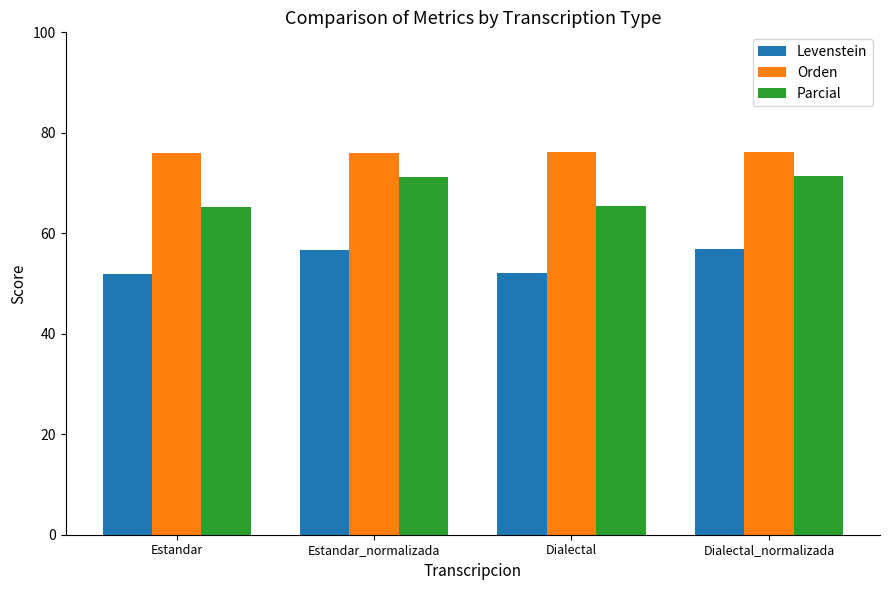

At Estandar_normalizada, list the series in order from largest to smallest.

Orden, Parcial, Levenstein